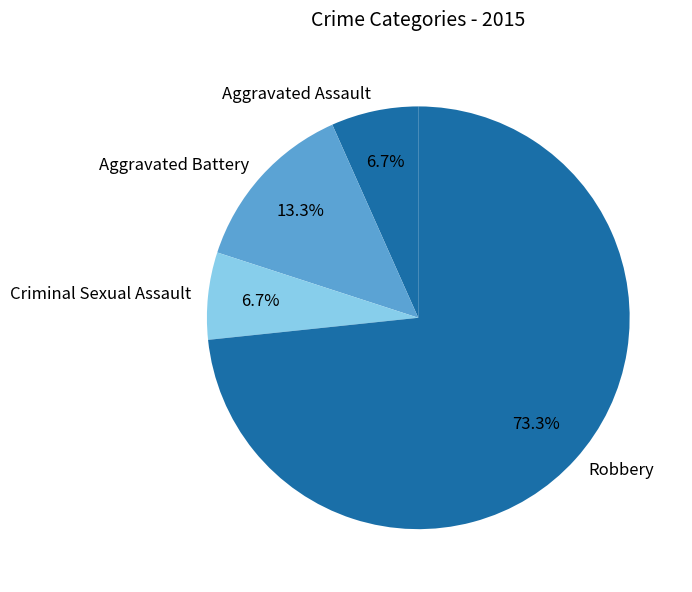

To the nearest percent, what is the difference between the largest and smallest slice percentages?

67%